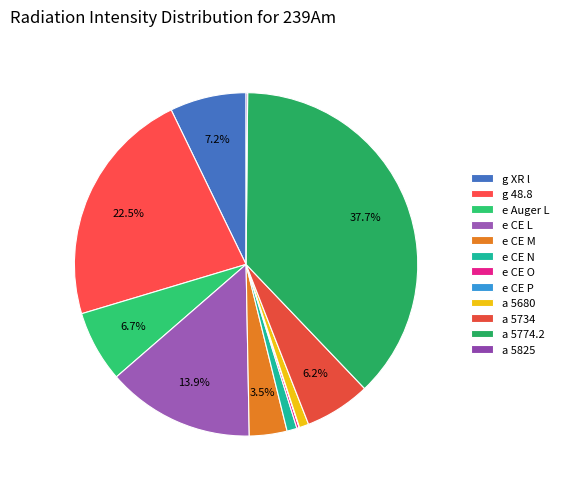

Which slice is the smallest?

e CE P